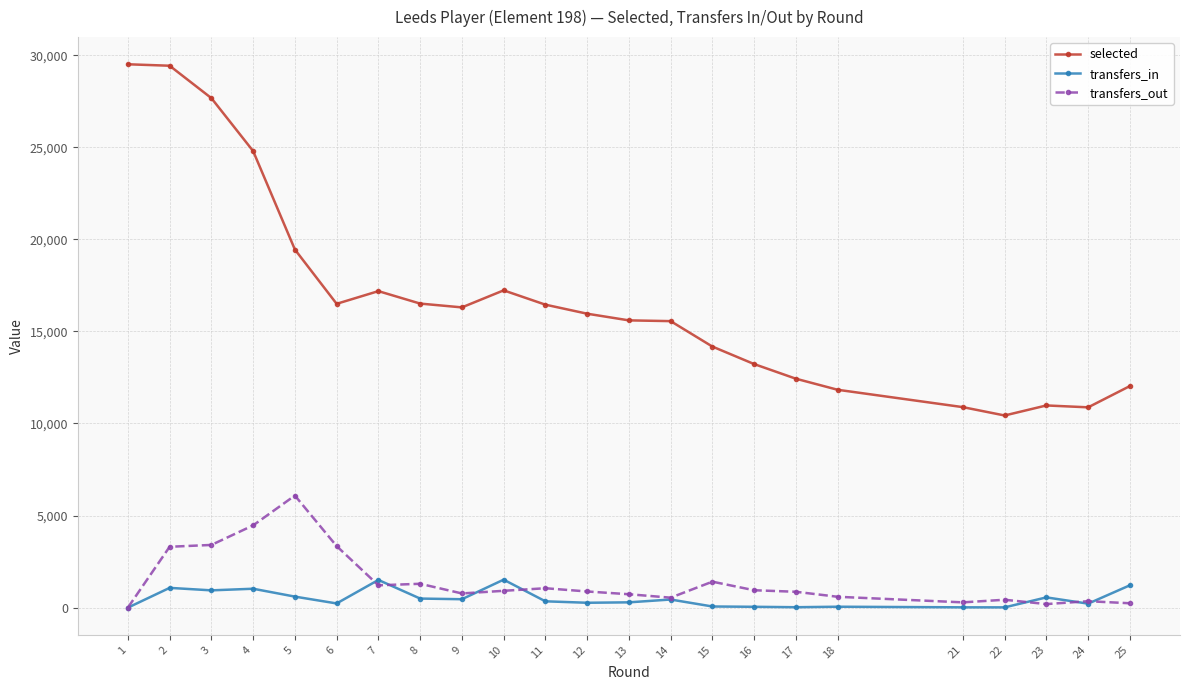

Rank the series by their maximum value, from lowest to highest.

transfers_in, transfers_out, selected